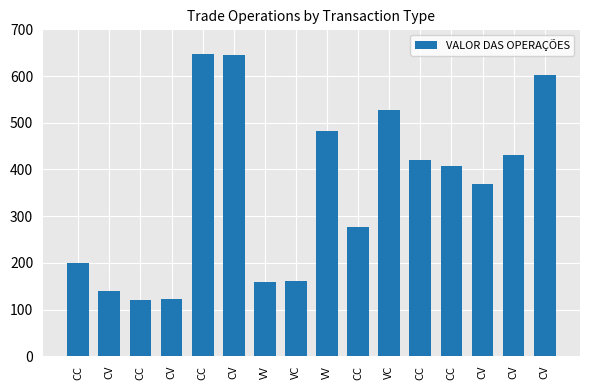

What is the difference between the values at CV and CV?

228.0